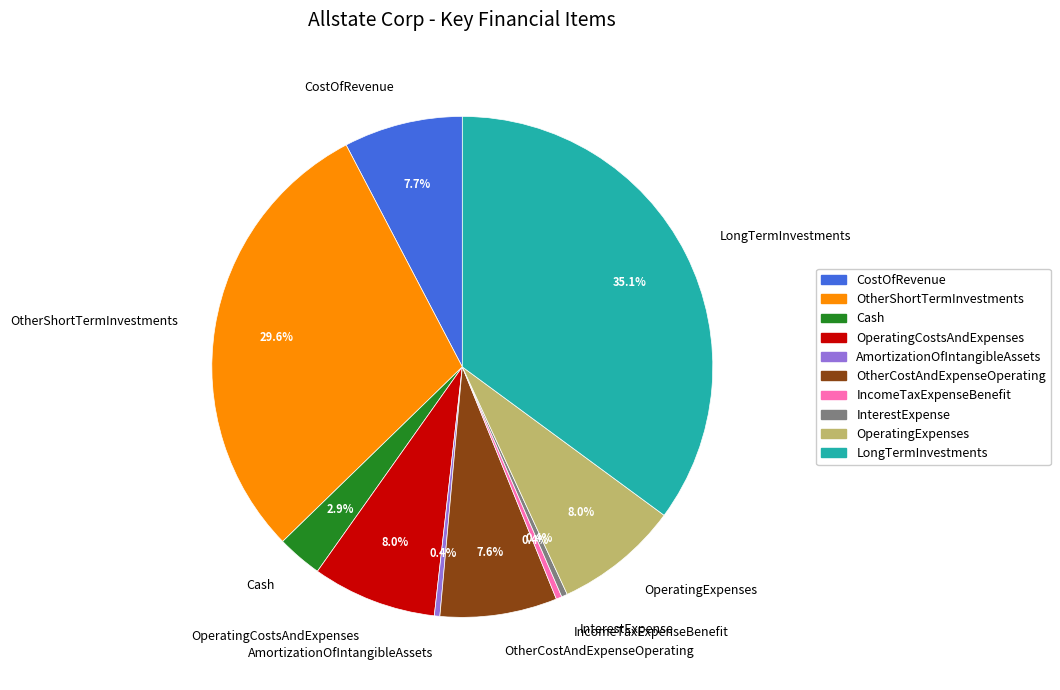

How many segments does this pie chart have?

10